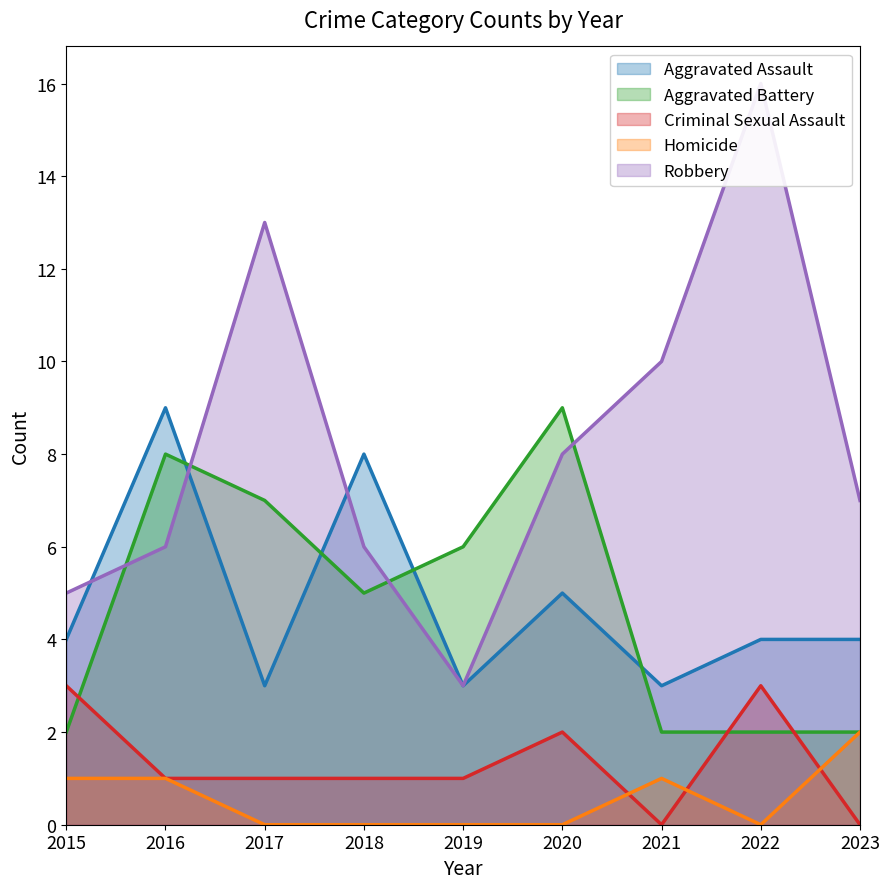

Which series has the widest spread of values?

Robbery